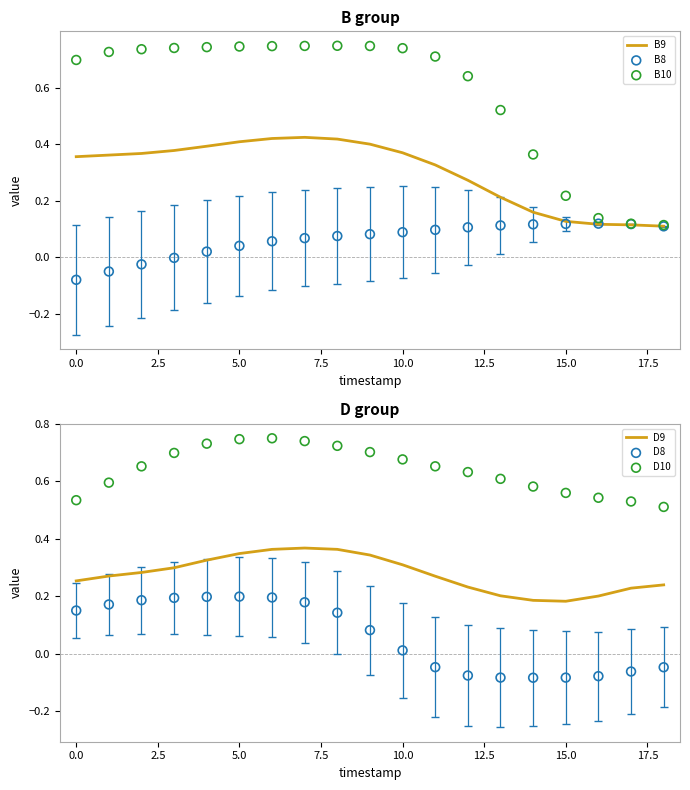

Which series has the widest spread of Y values?

B10